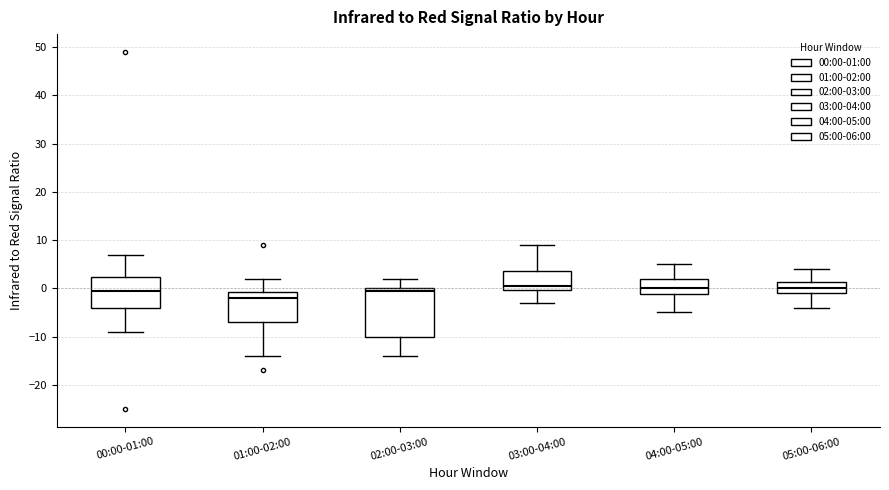

Which box is the tallest, from its lower edge to its upper edge?

02:00-03:00